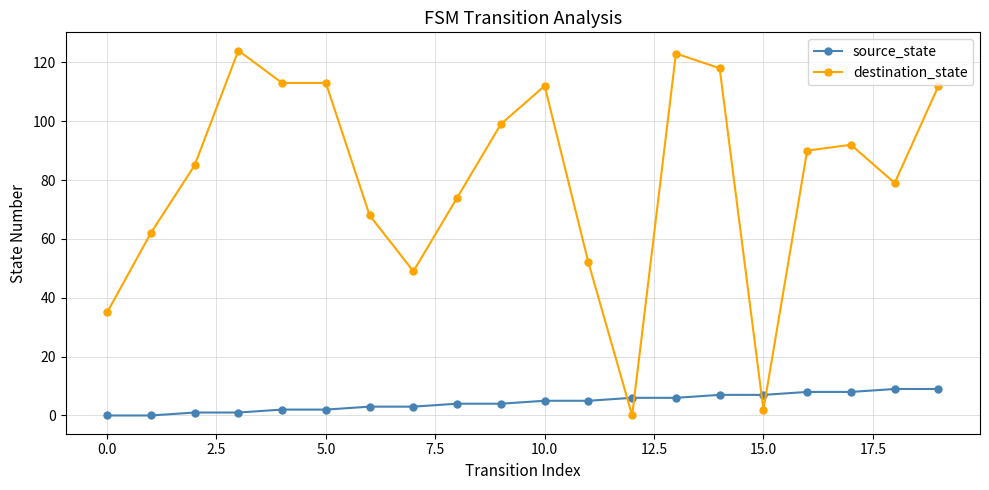

What is the maximum value shown in the chart?

124